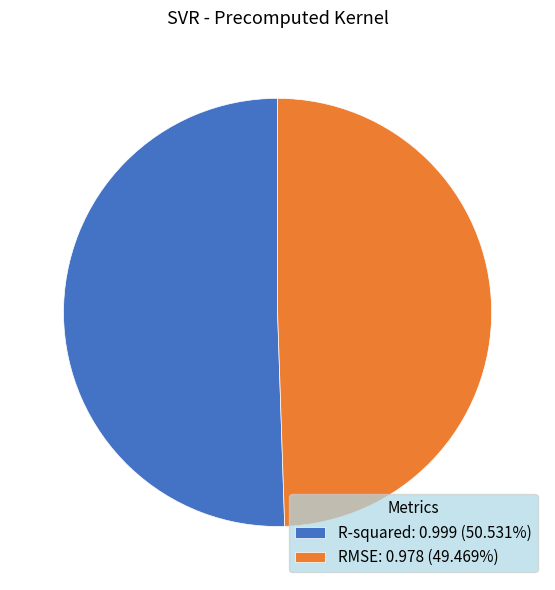

What is the majority slice?

R-squared